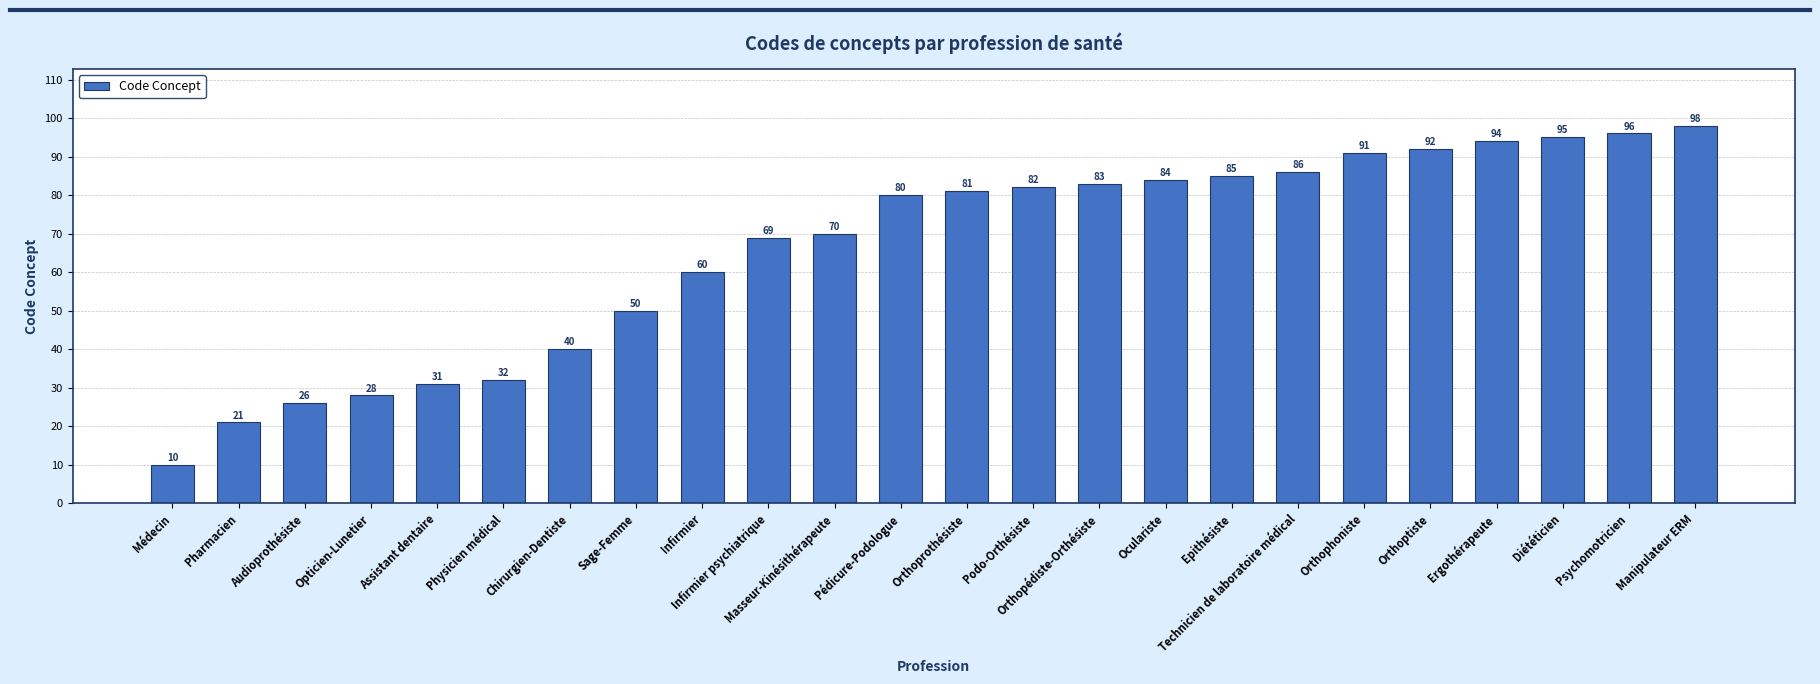

Approximately how many times larger is the value at Orthopédiste-Orthésiste compared to Orthoprothésiste?

1.0